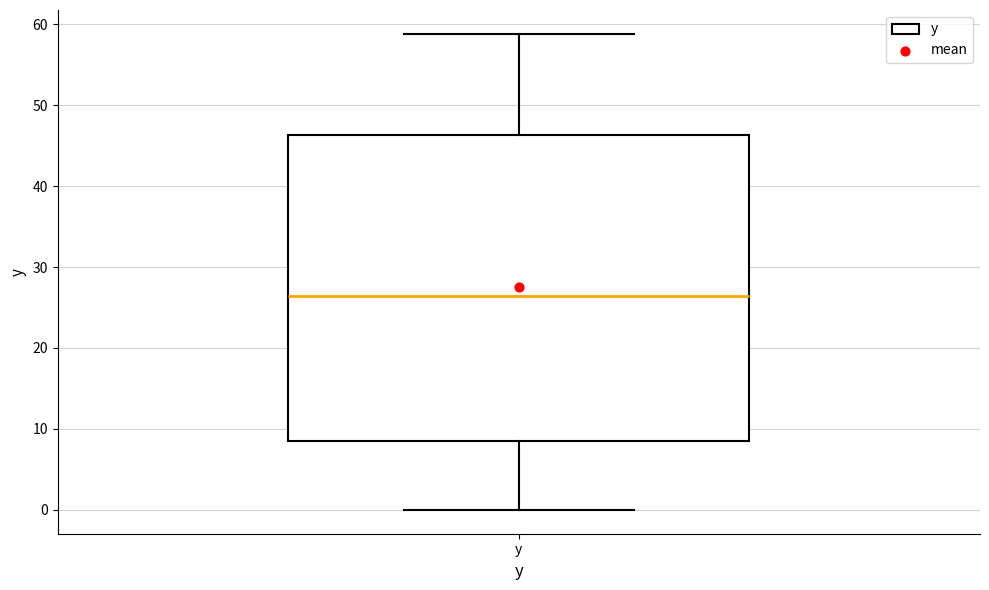

Where does the upper whisker of the box for y end on the y-axis? The values are not printed on the chart, so give them approximately, as read against the axis.

59